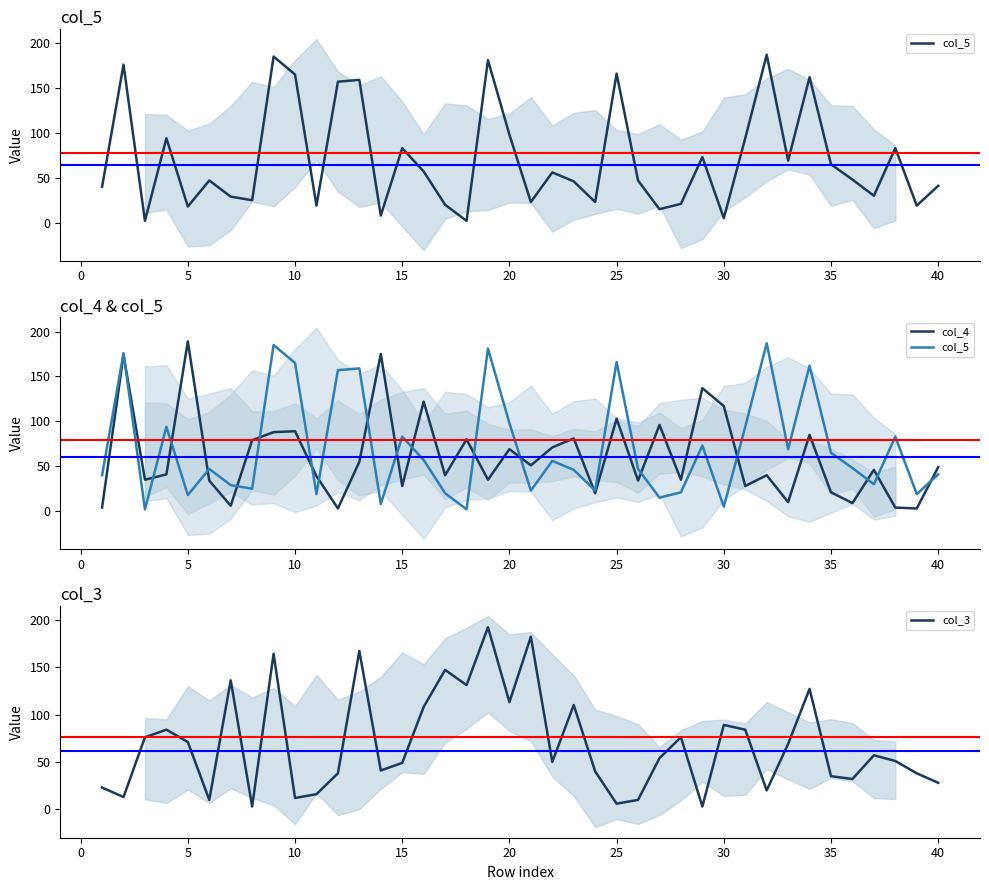

What is the difference between the highest and lowest values at 35?

44